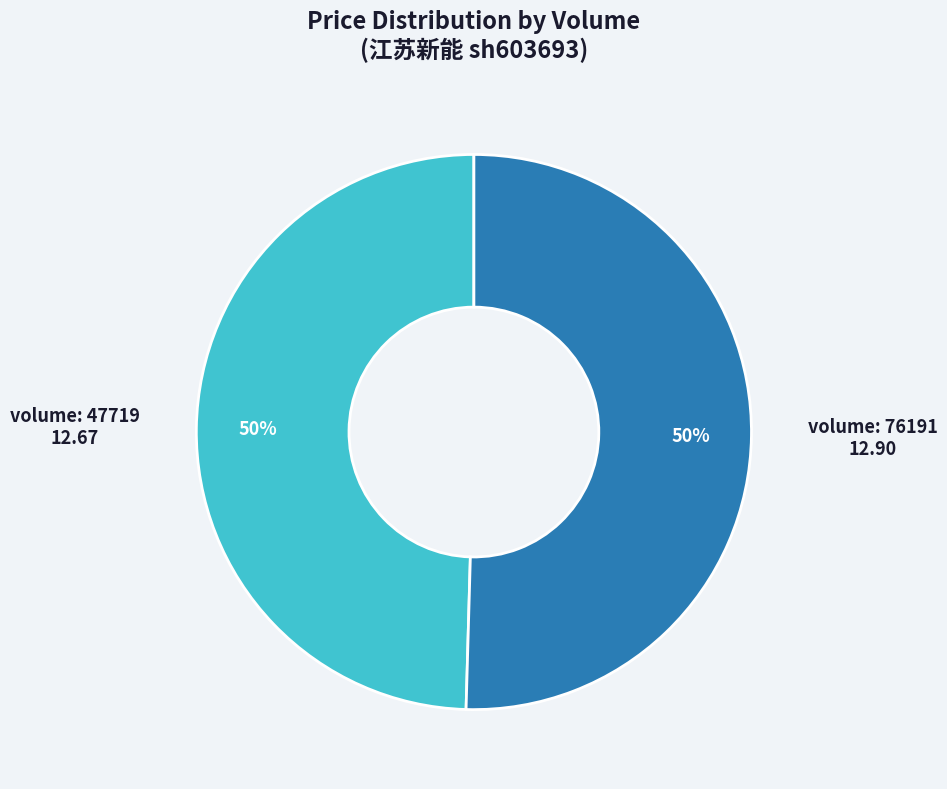

Count the number of slices in the pie.

2